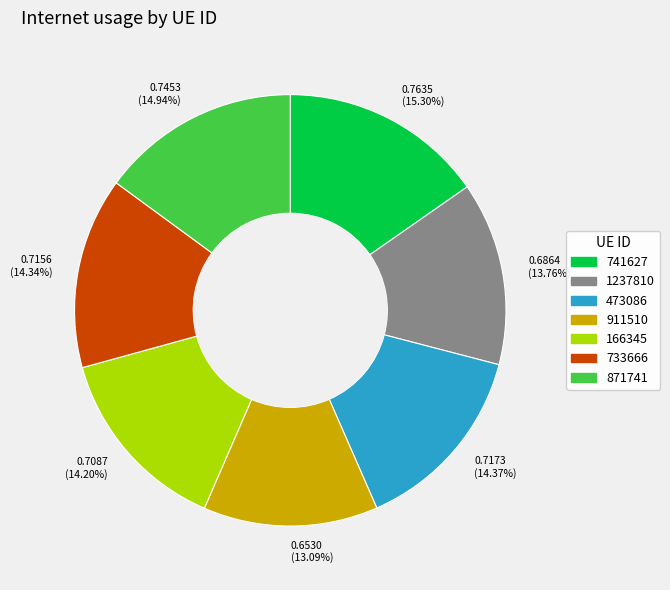

Is there any slice that represents more than half of the pie?

No